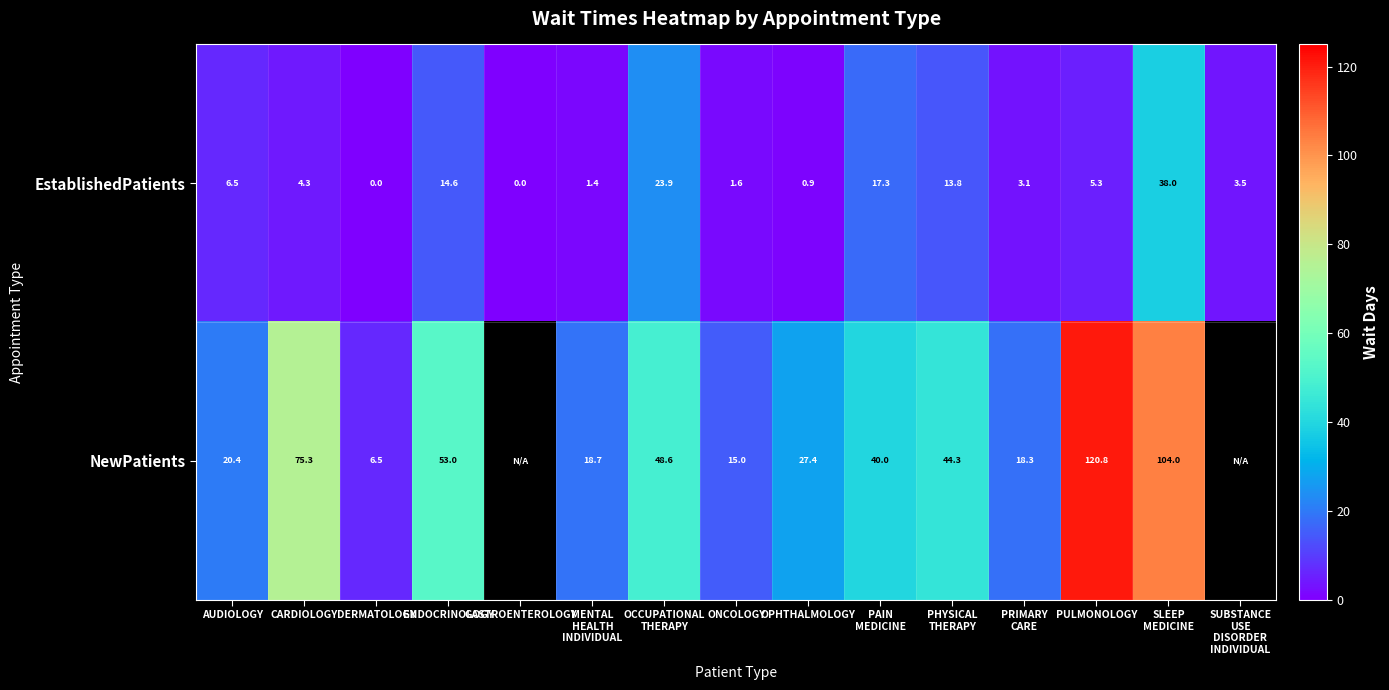

True or false: NewPatients has a value of 22.3 at ONCOLOGY.

False